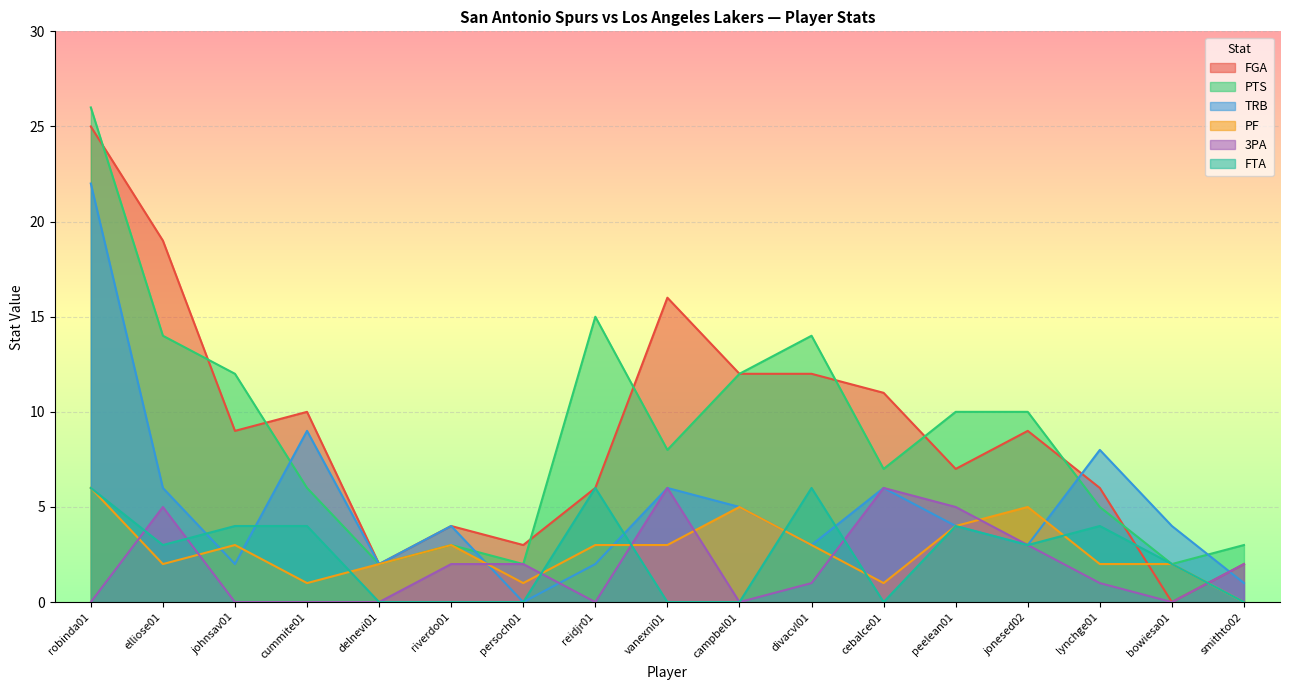

How many lines are shown in the chart?

6